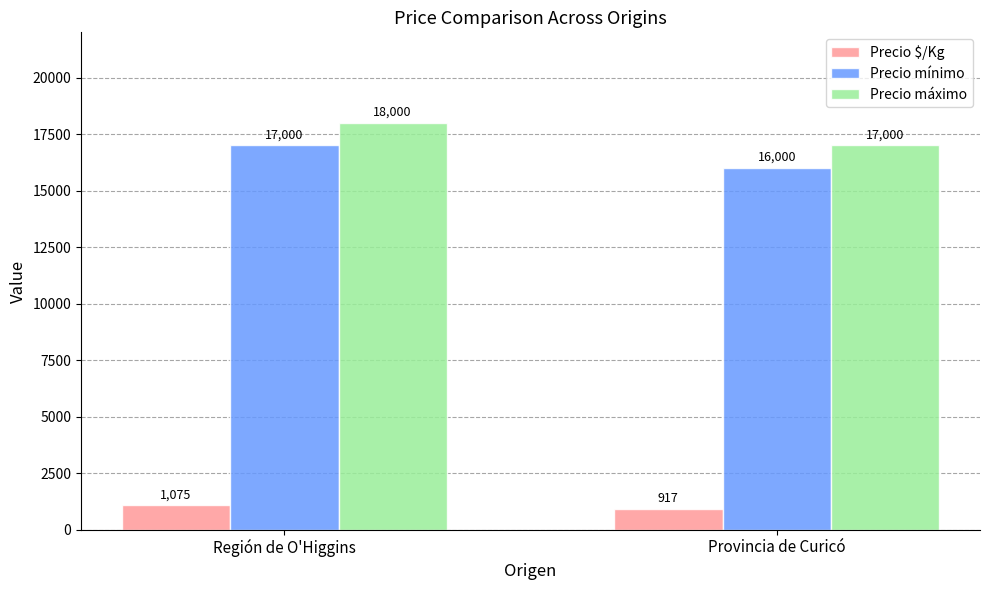

List the labels in order of Precio $/Kg value, largest first.

Región de O'Higgins, Provincia de Curicó